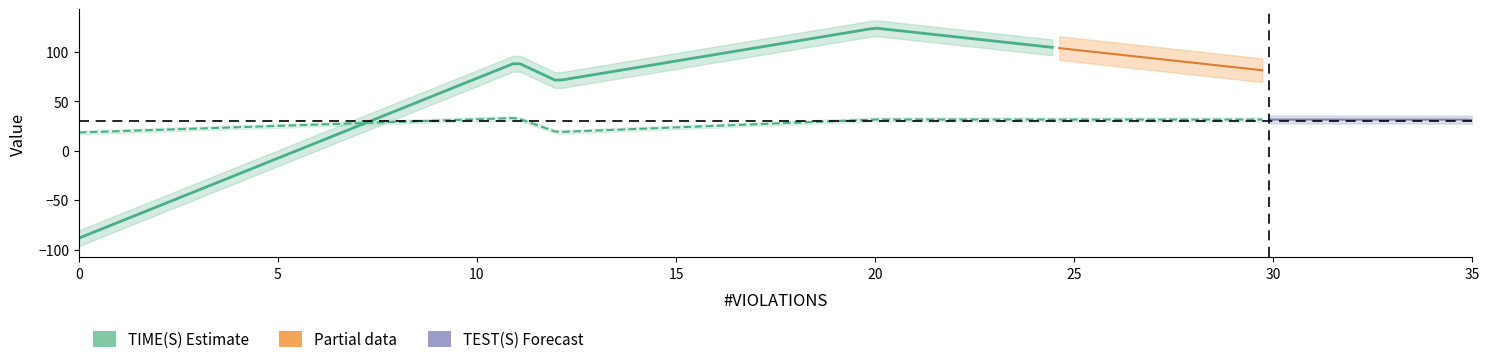

What is the average value of the TIME(S) series?

44.8